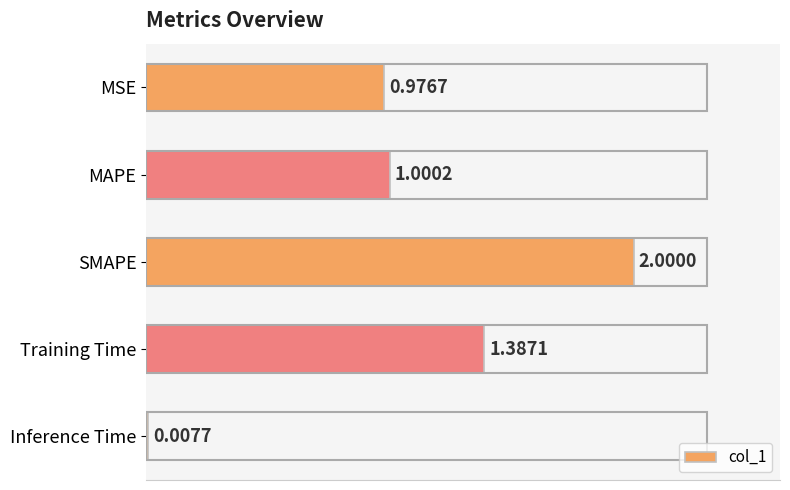

What is the sum of all values?

5.4